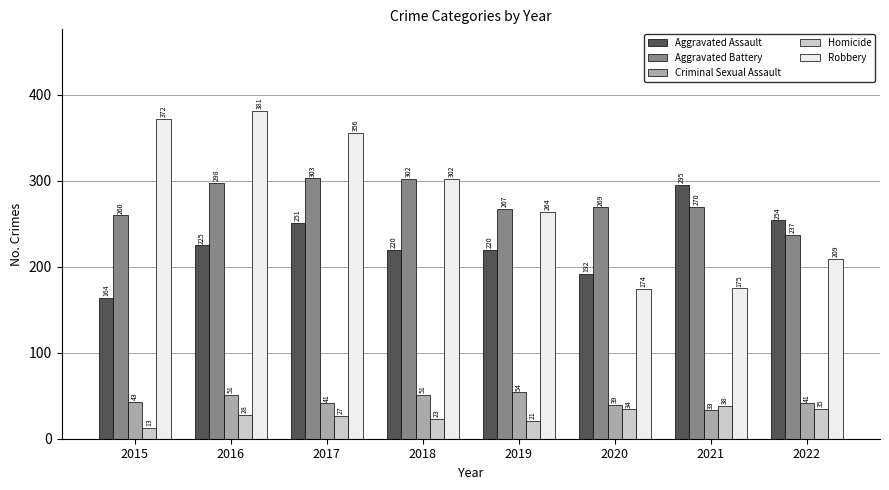

Count the number of categories in the chart.

8